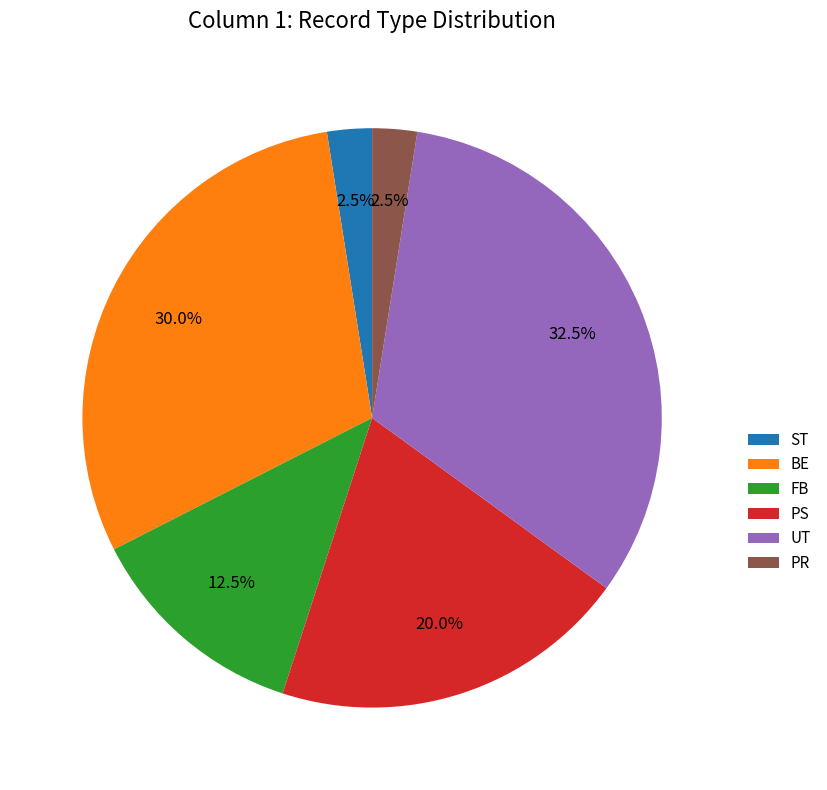

Count the number of slices in the pie.

6